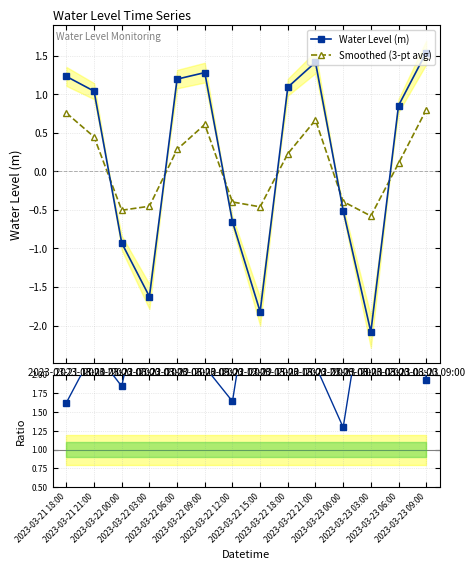

Does the chart display data point markers on the line(s)?

Yes